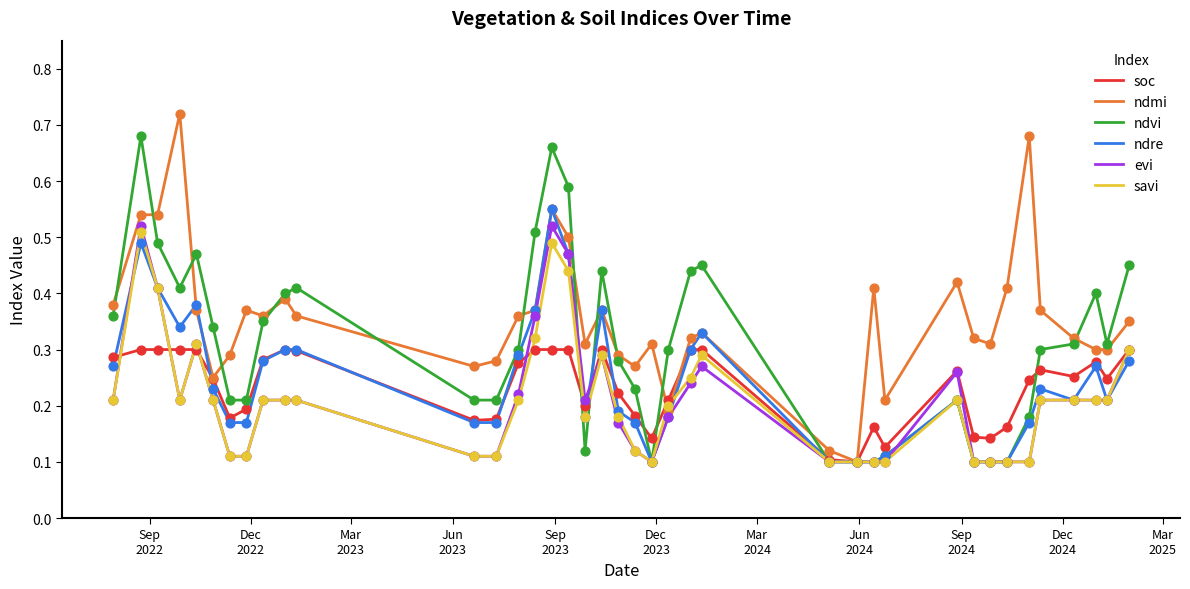

At how many categories does at least one series exceed 0?

39